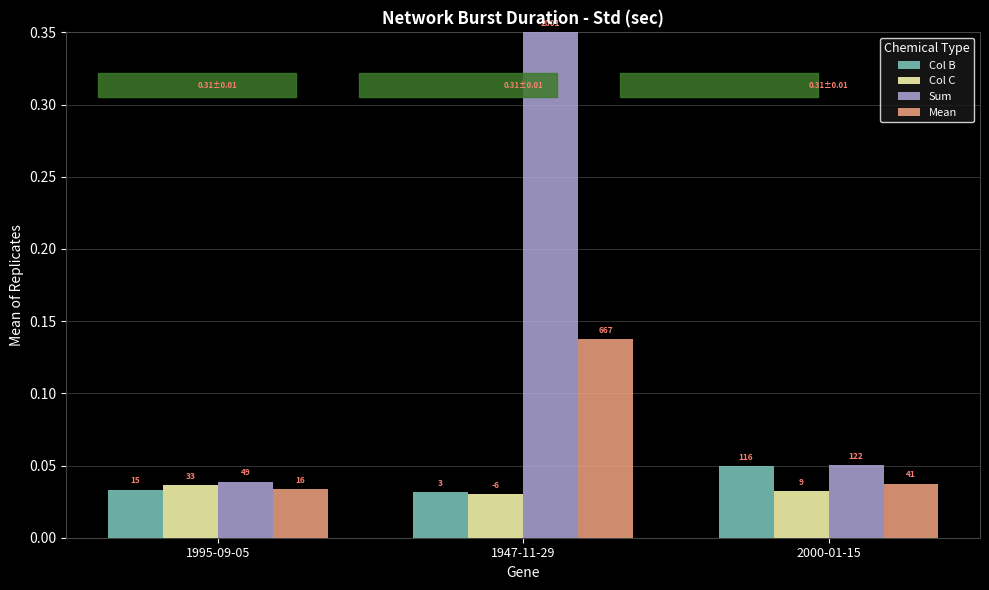

Between 1947-11-29 and 2000-01-15, which is larger?

2000-01-15